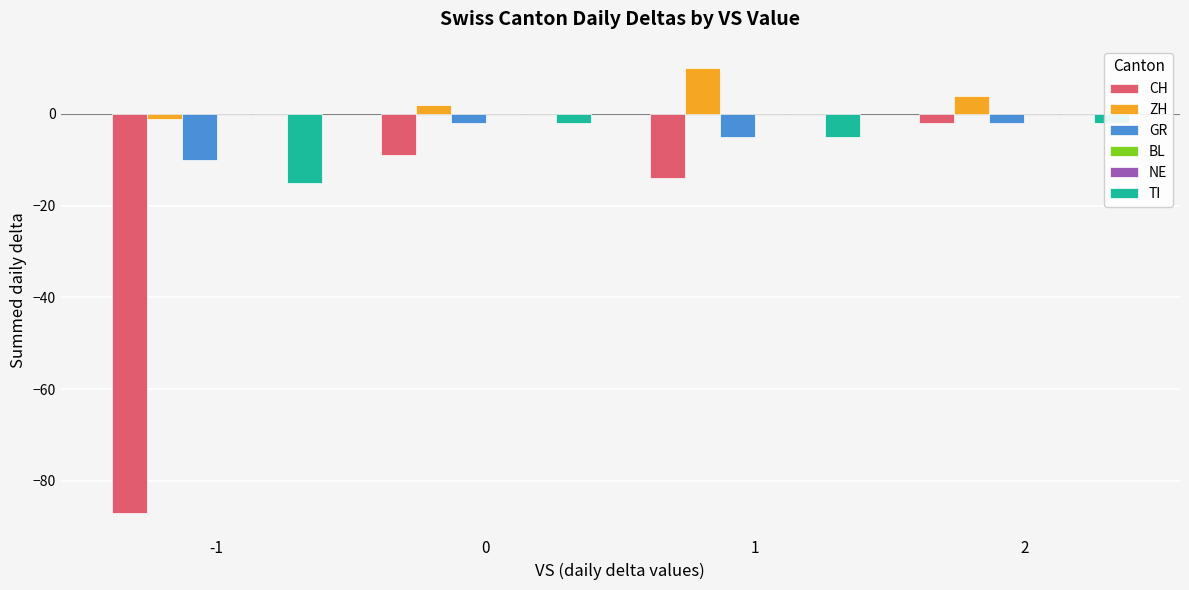

How many series are shown in this chart?

6